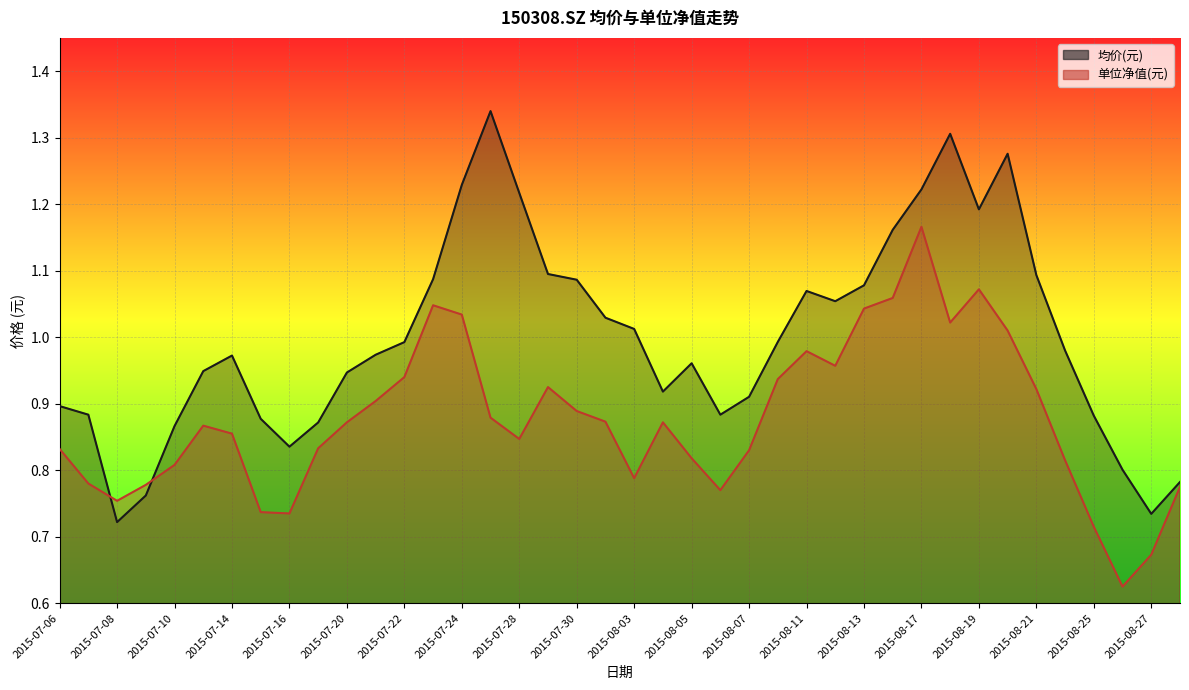

Reading left to right, what are all the values shown in this chart?

均价(元): 2015-07-06=0.9	2015-07-07=0.9	2015-07-08=0.7	2015-07-09=0.8	2015-07-10=0.9	2015-07-13=0.9	2015-07-14=1.0	2015-07-15=0.9	2015-07-16=0.8	2015-07-17=0.9	2015-07-20=0.9	2015-07-21=1.0	2015-07-22=1.0	2015-07-23=1.1	2015-07-24=1.2	2015-07-27=1.3	2015-07-28=1.2	2015-07-29=1.1	2015-07-30=1.1	2015-07-31=1.0	2015-08-03=1.0	2015-08-04=0.9	2015-08-05=1.0	2015-08-06=0.9	2015-08-07=0.9	2015-08-10=1.0	2015-08-11=1.1	2015-08-12=1.1	2015-08-13=1.1	2015-08-14=1.2	2015-08-17=1.2	2015-08-18=1.3	2015-08-19=1.2	2015-08-20=1.3	2015-08-21=1.1	2015-08-24=1.0	2015-08-25=0.9	2015-08-26=0.8	2015-08-27=0.7	2015-08-28=0.8
单位净值(元): 2015-07-06=0.8	2015-07-07=0.8	2015-07-08=0.8	2015-07-09=0.8	2015-07-10=0.8	2015-07-13=0.9	2015-07-14=0.9	2015-07-15=0.7	2015-07-16=0.7	2015-07-17=0.8	2015-07-20=0.9	2015-07-21=0.9	2015-07-22=0.9	2015-07-23=1.0	2015-07-24=1.0	2015-07-27=0.9	2015-07-28=0.8	2015-07-29=0.9	2015-07-30=0.9	2015-07-31=0.9	2015-08-03=0.8	2015-08-04=0.9	2015-08-05=0.8	2015-08-06=0.8	2015-08-07=0.8	2015-08-10=0.9	2015-08-11=1.0	2015-08-12=1.0	2015-08-13=1.0	2015-08-14=1.1	2015-08-17=1.2	2015-08-18=1.0	2015-08-19=1.1	2015-08-20=1.0	2015-08-21=0.9	2015-08-24=0.8	2015-08-25=0.7	2015-08-26=0.6	2015-08-27=0.7	2015-08-28=0.8